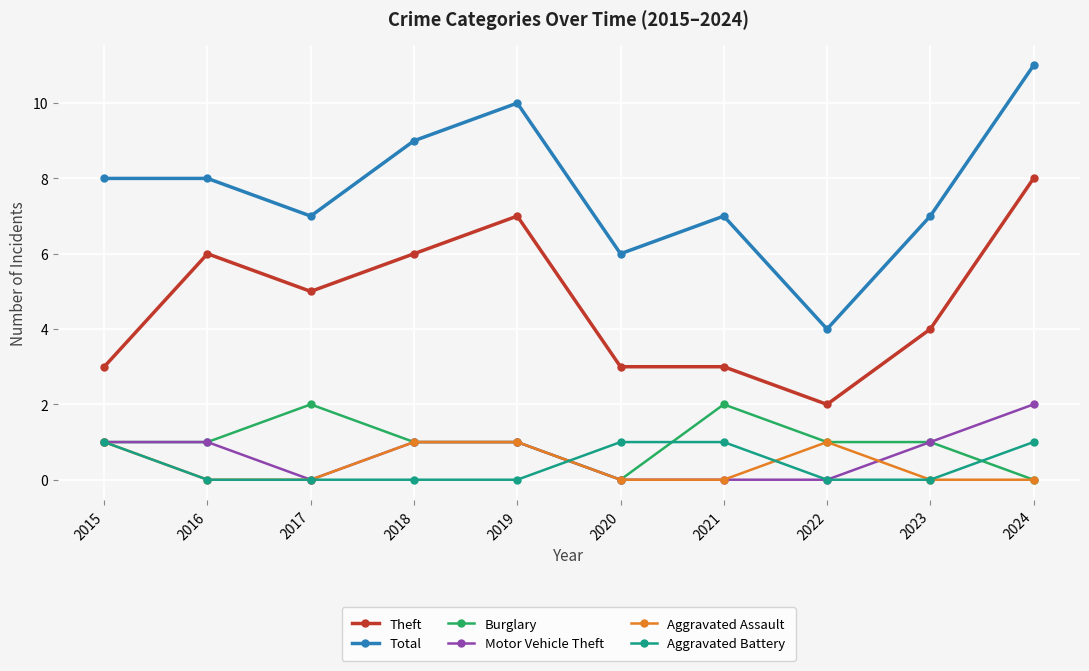

True or false: Burglary has a value of 2 at 2021.

True